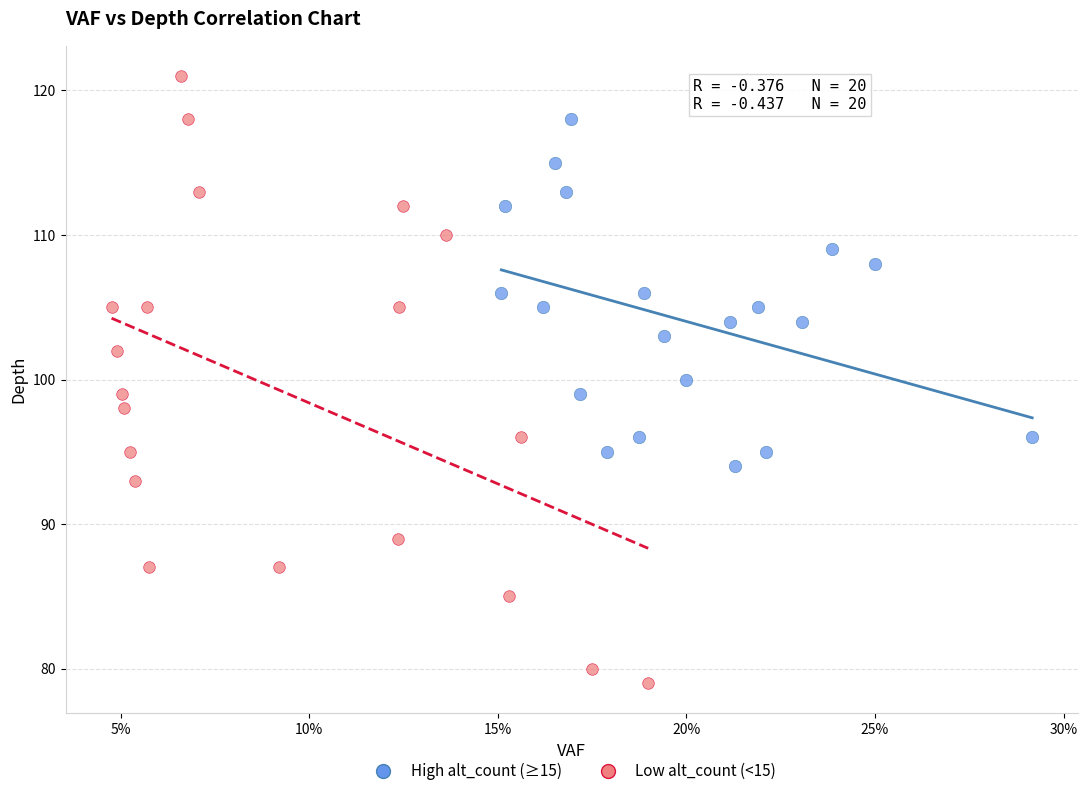

What are all the series names shown in the legend?

High alt_count (≥15), Low alt_count (<15)